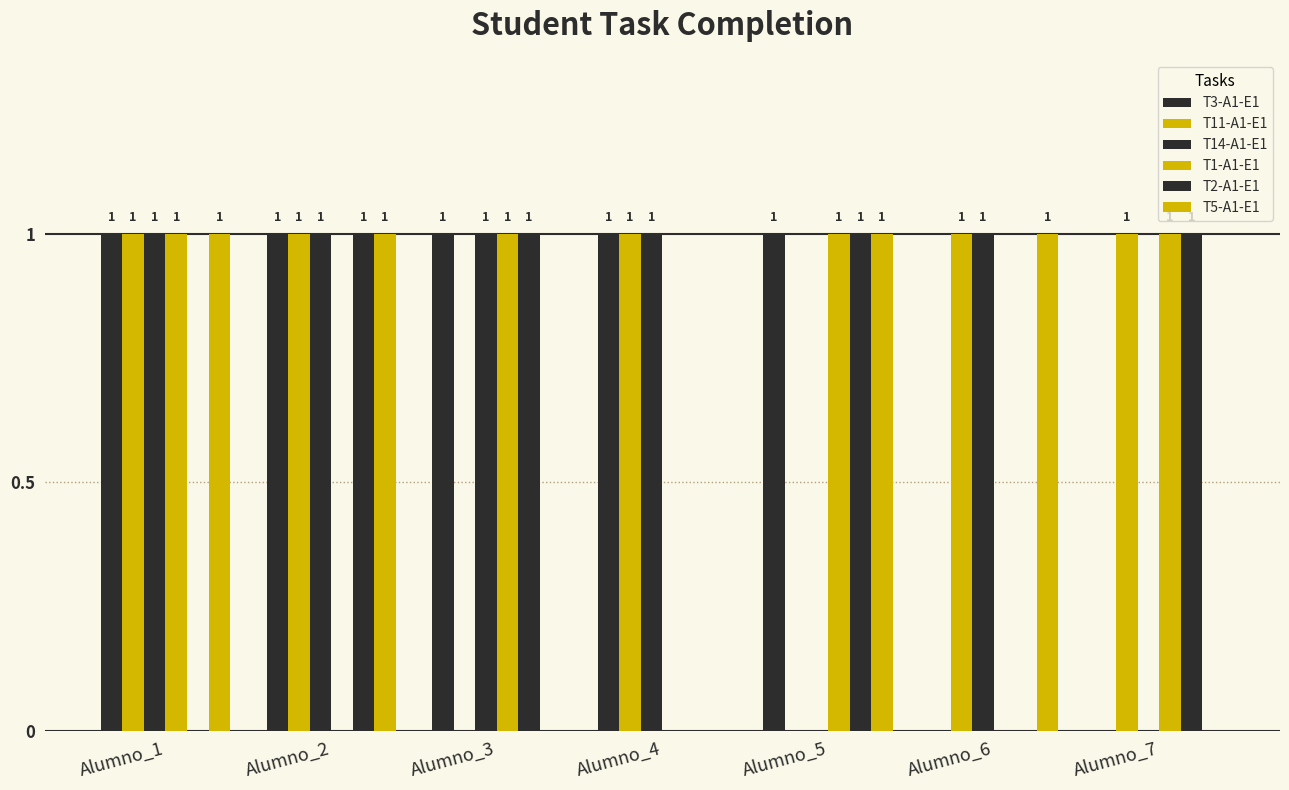

What is the sum of the T2-A1-E1 values at Alumno_5 and Alumno_2?

2